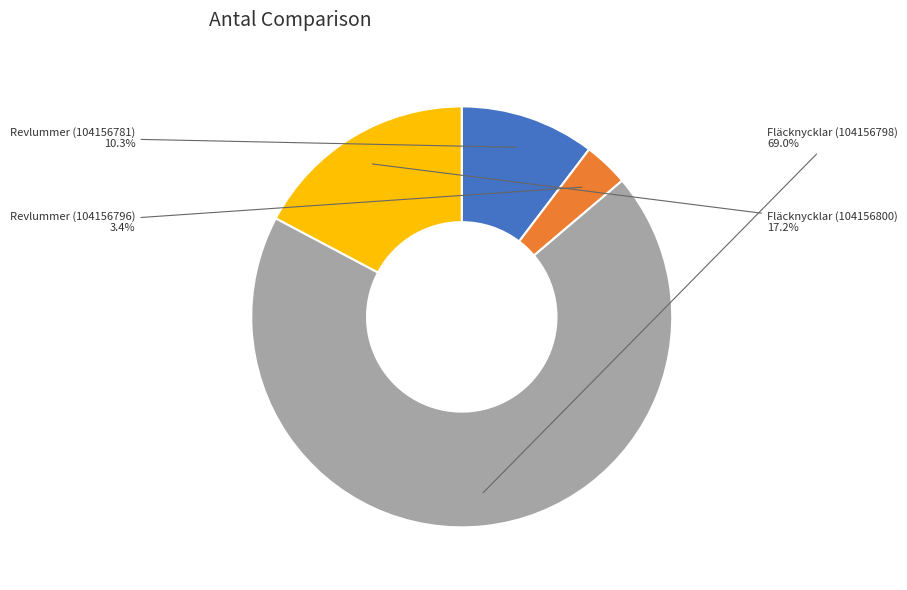

Which category has the biggest portion of the pie?

Fläcknycklar (104156798)